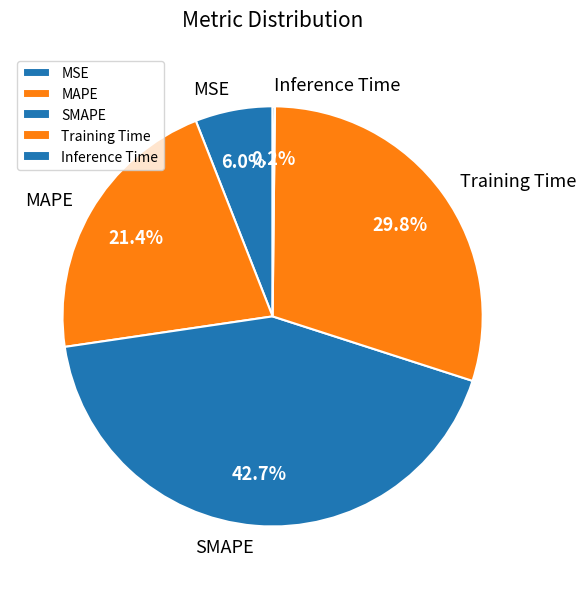

Is there any slice that represents more than half of the pie?

No